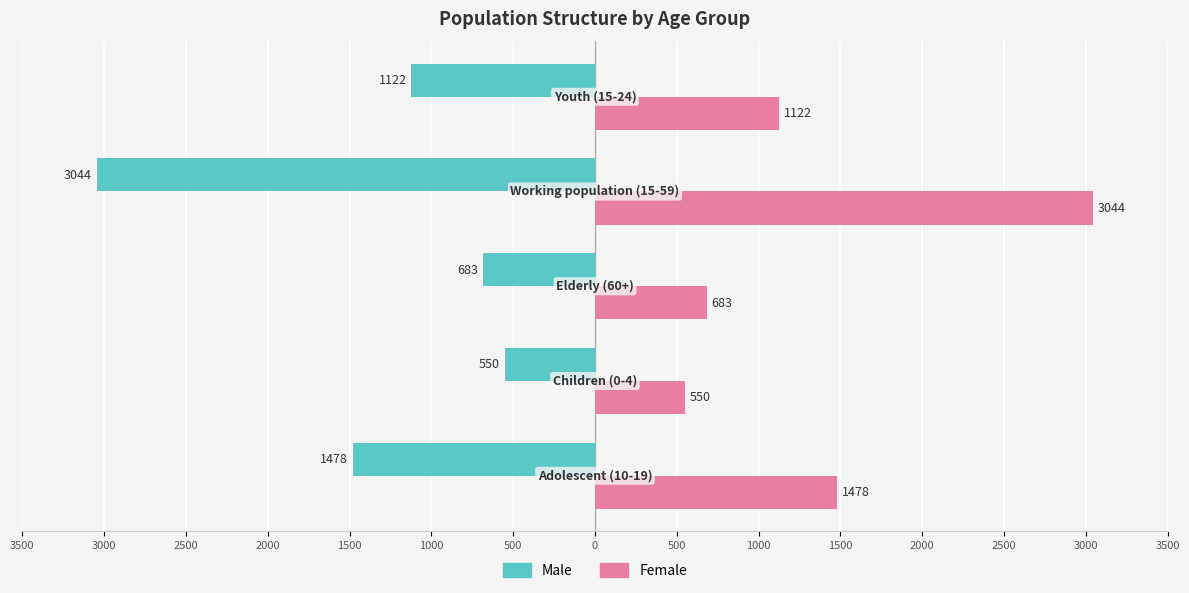

What are all the series names shown in the legend?

Male, Female